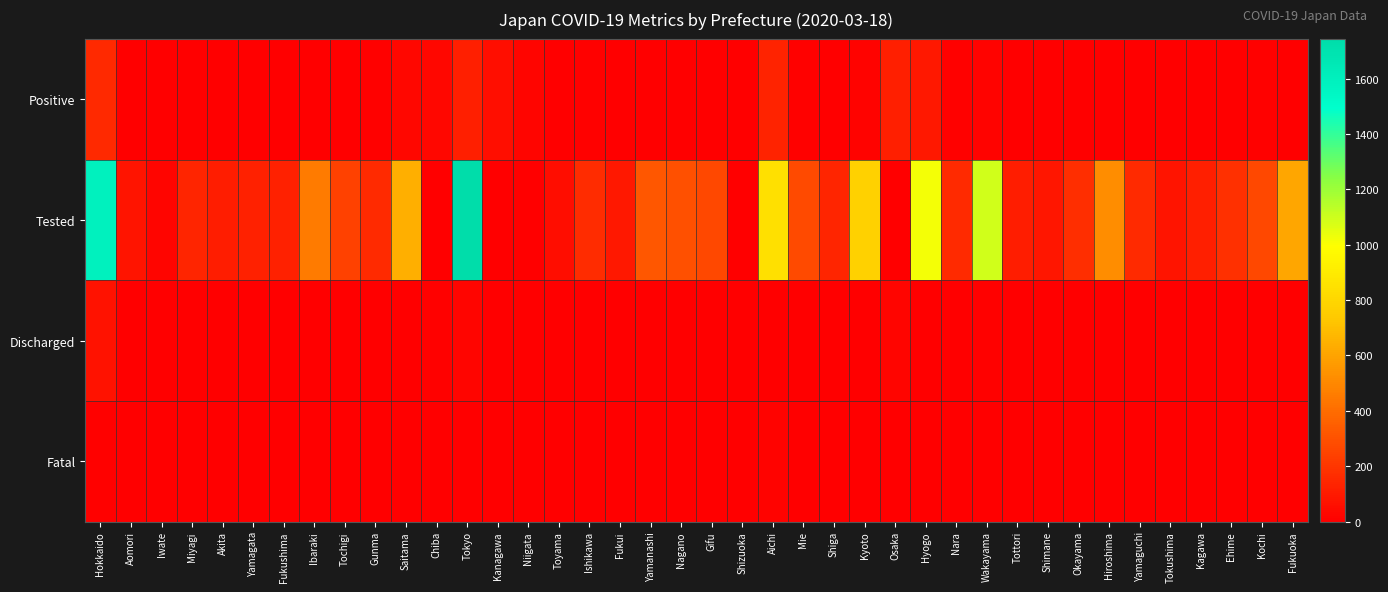

At which category does the chart reach its minimum across all series?

Aomori